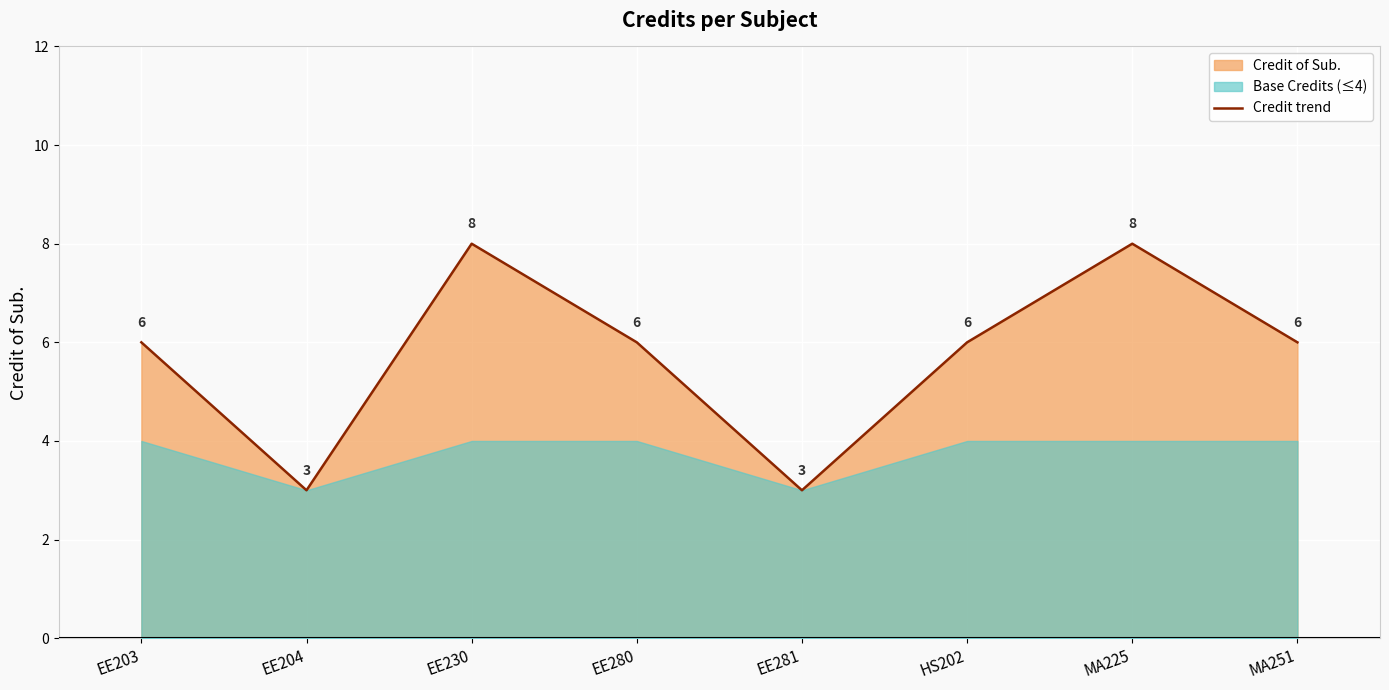

Reading right to left, list all the values displayed in this chart.

6	8	6	3	6	8	3	6